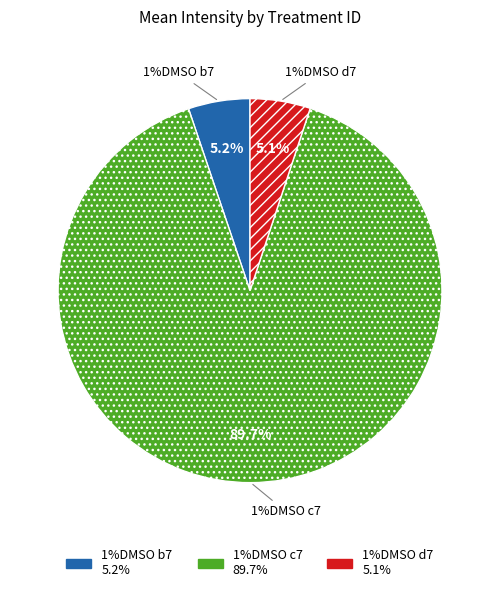

True or false: 1%DMSO d7 accounts for 1% of the total.

False